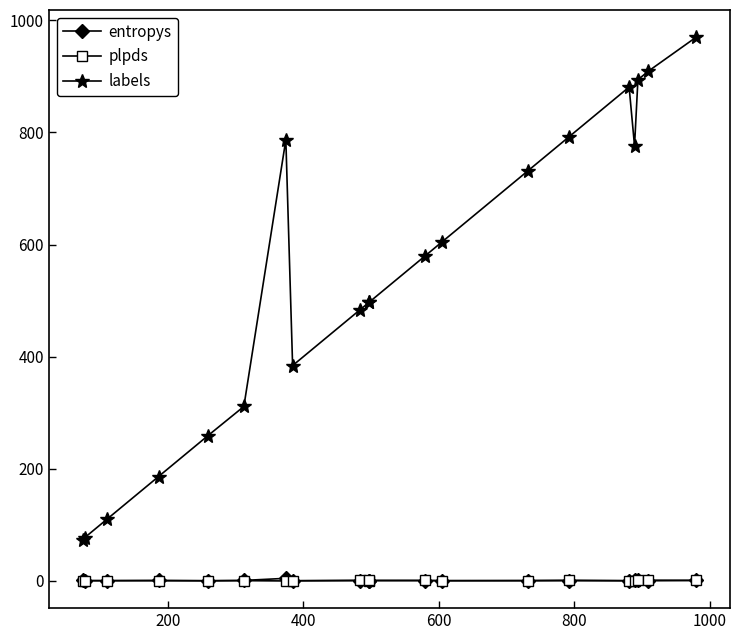

Between which two adjacent categories do entropys and plpds first intersect?

200 and 400